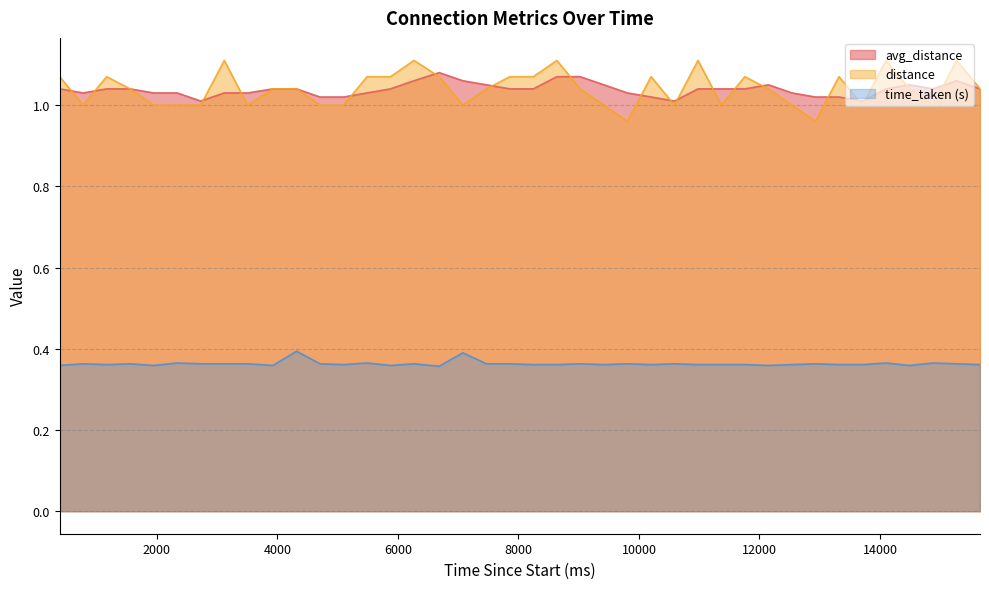

Is the value of avg_distance at 12539 greater than the value of time_taken at 8248?

Yes